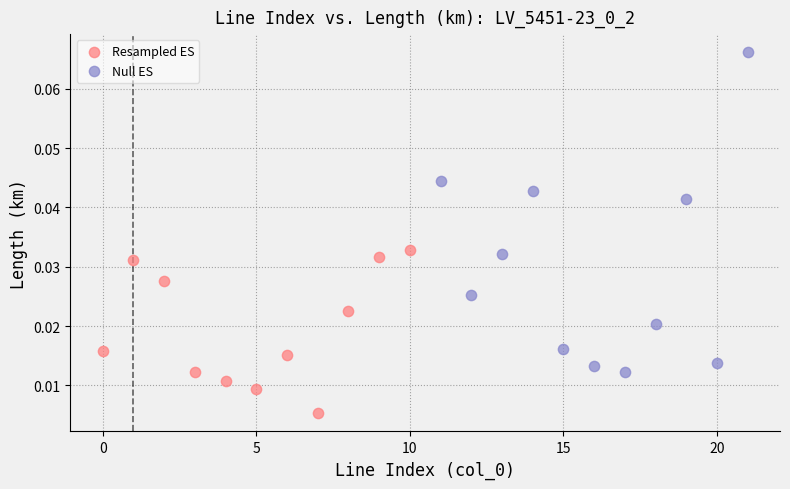

What are all the series names shown in the legend?

Resampled ES, Null ES